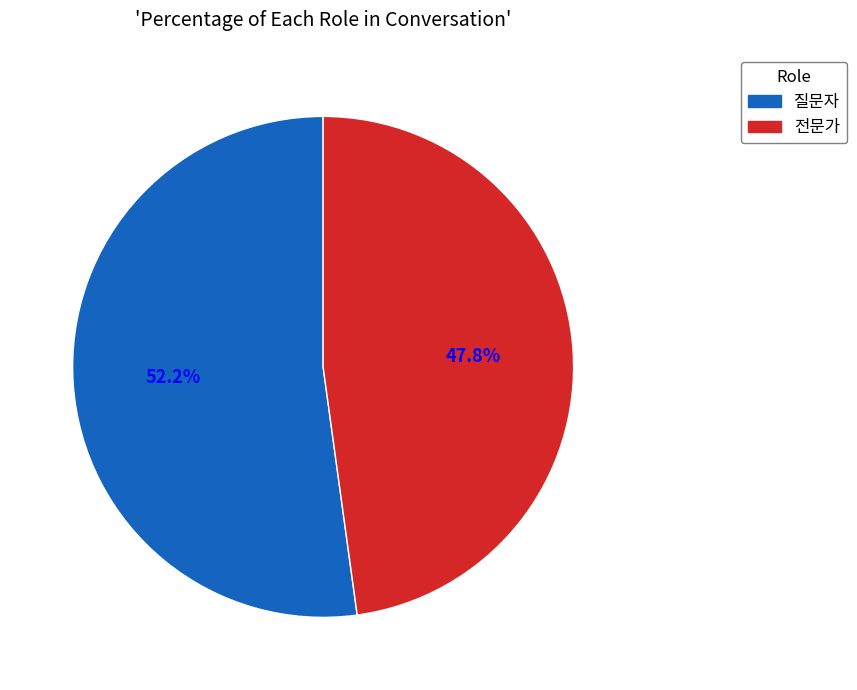

Which has a higher value, 전문가 or 질문자?

질문자